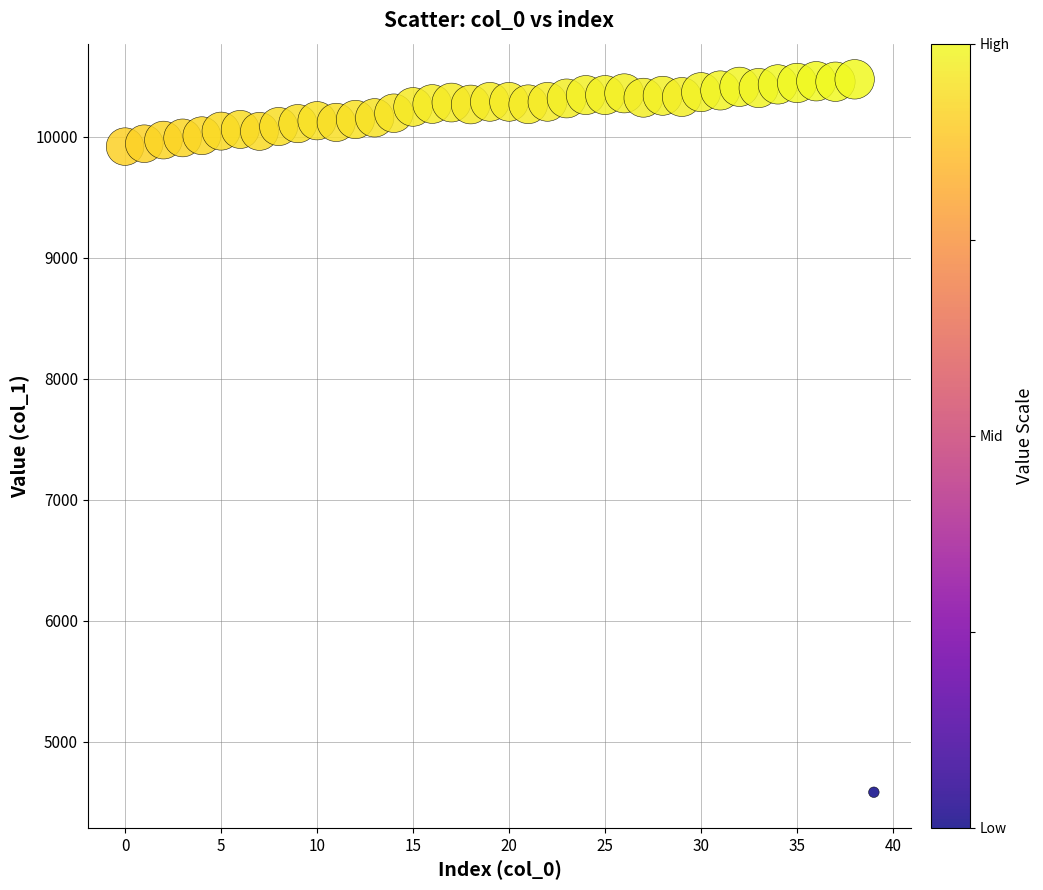

What is the range of Y values (max minus min)?

5889